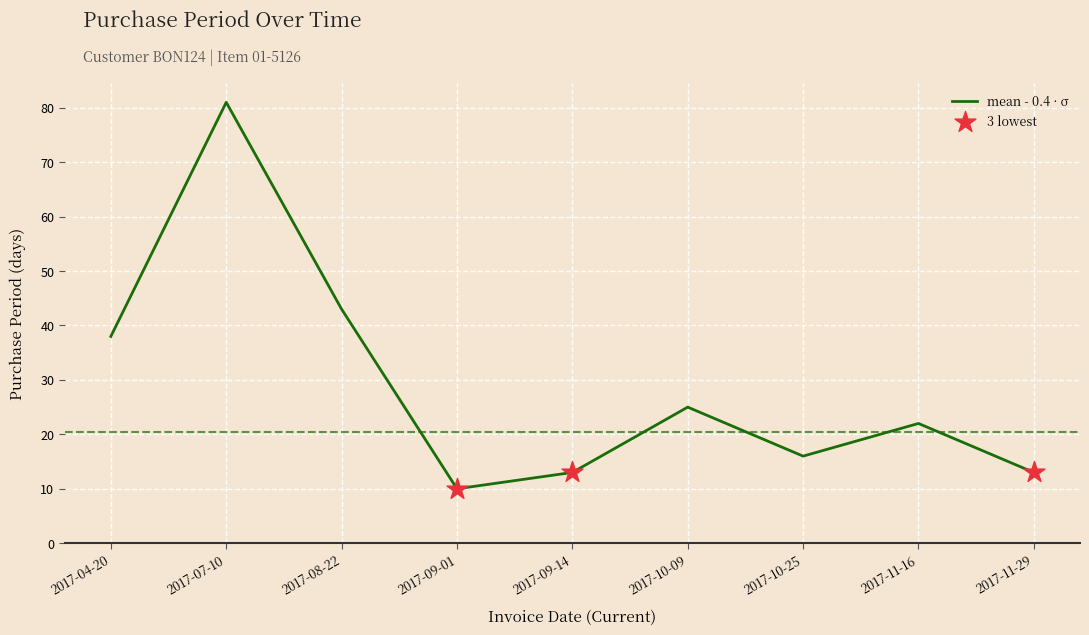

Between 2017-11-16 and 2017-04-20, which is larger?

2017-04-20